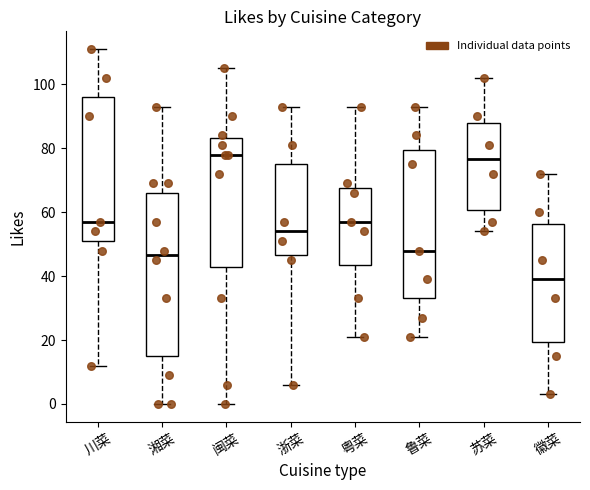

Where does the median line of the box for 鲁菜 sit on the y-axis? The values are not printed on the chart, so give them approximately, as read against the axis.

48